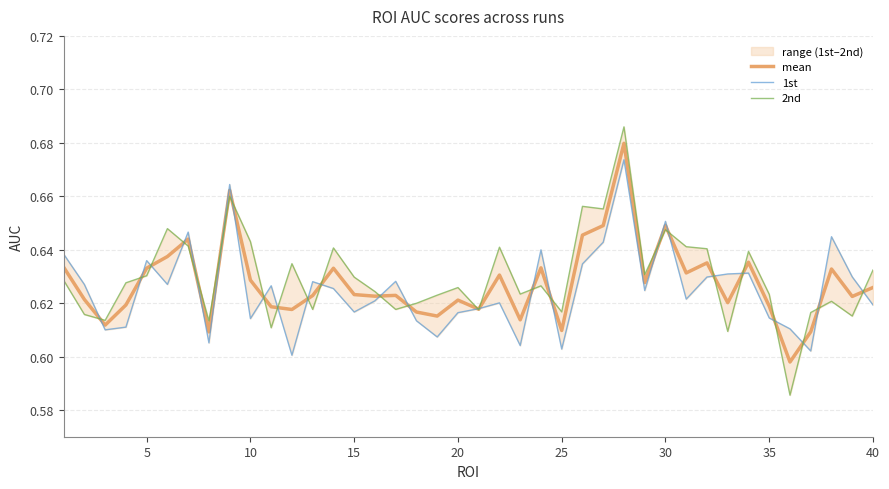

True or false: mean has more than 1 points higher than both neighbors.

True